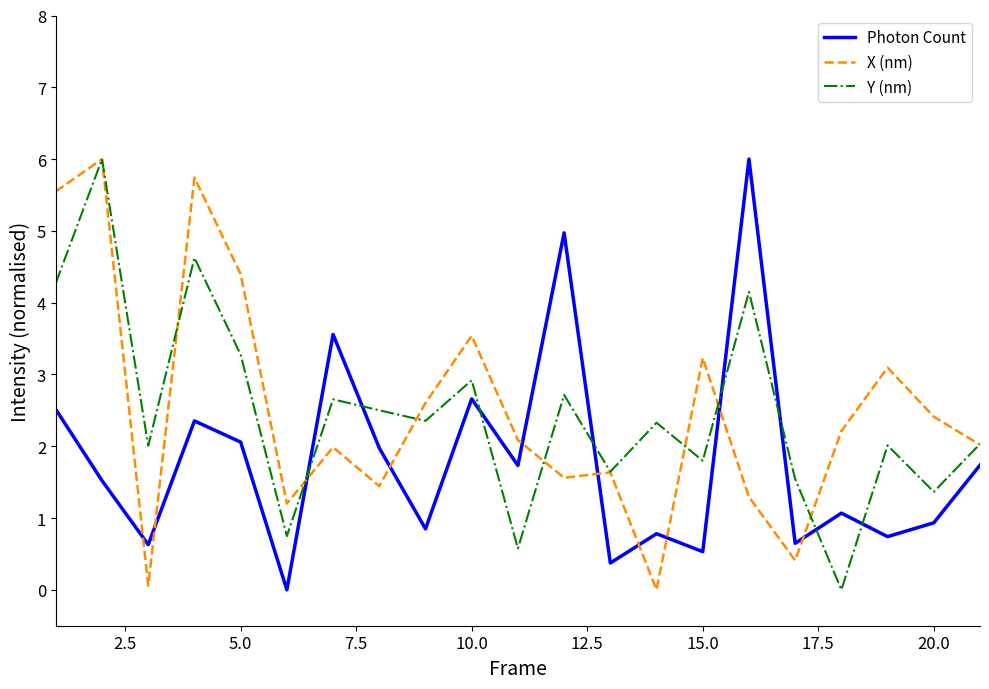

How many times do X (nm) and Photon Count cross each other?

10